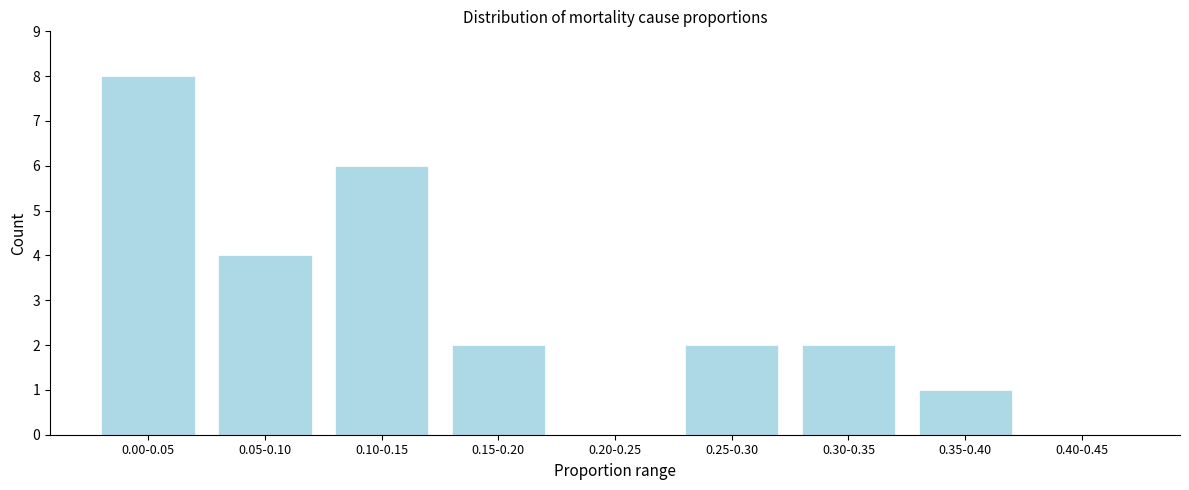

Reading left to right, extract all data points from this chart.

0.00-0.05=8	0.05-0.10=4	0.10-0.15=6	0.15-0.20=2	0.20-0.25=0	0.25-0.30=2	0.30-0.35=2	0.35-0.40=1	0.40-0.45=0